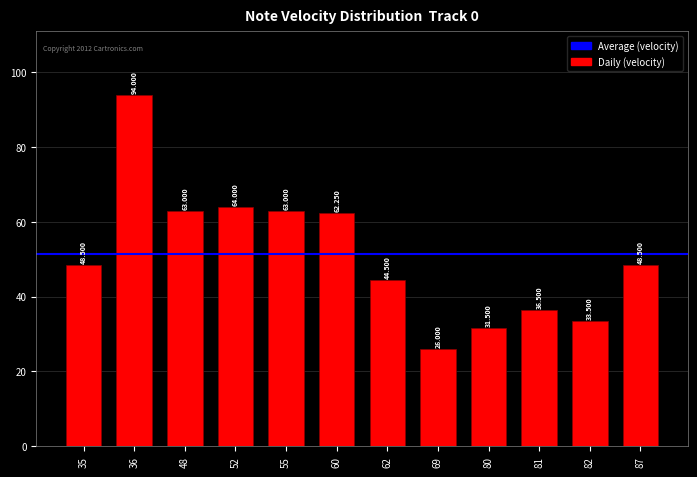

How many bars are there in total?

12